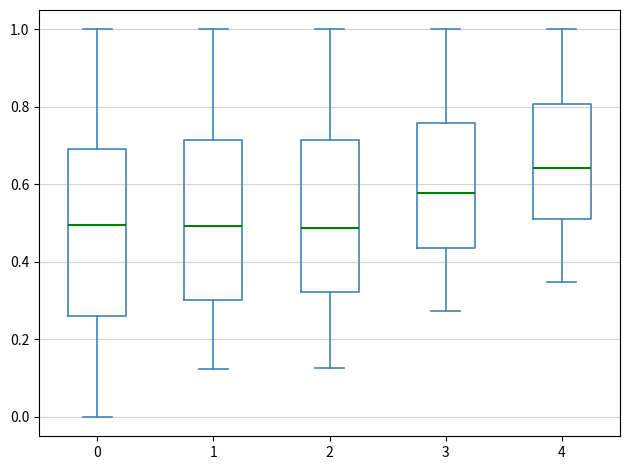

Where is the lower edge of the box at x = 3 on the y-axis? The values are not printed on the chart, so give them approximately, as read against the axis.

0.44